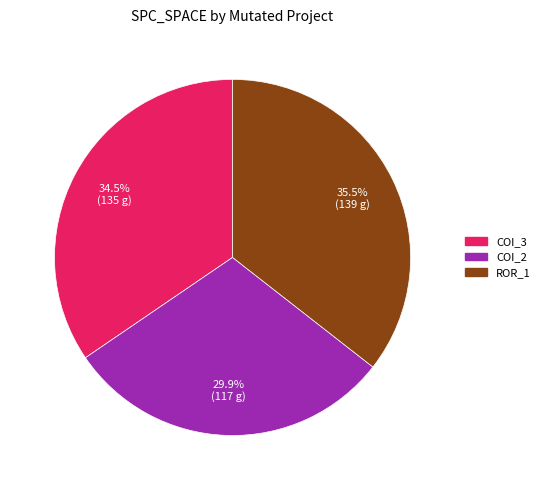

Is there a majority slice in this chart?

No